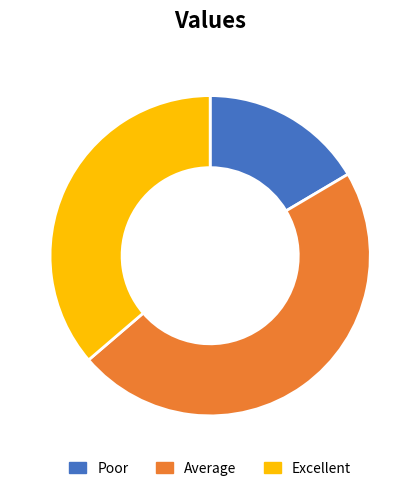

Is there a majority slice in this chart?

No